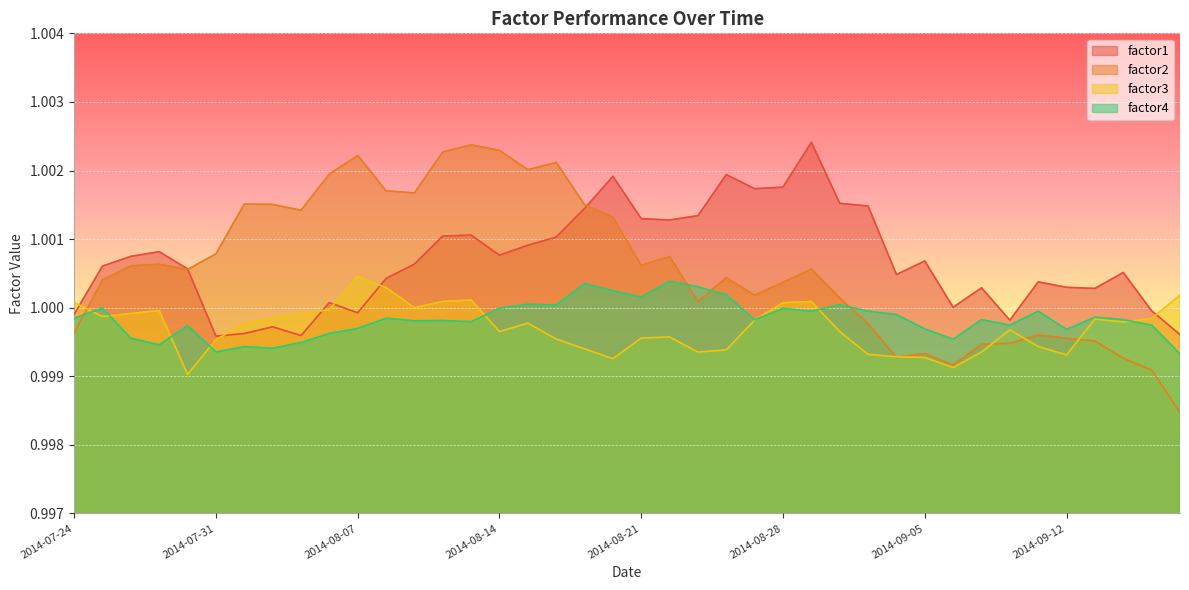

True or false: factor2 and factor3 cross at least once.

True